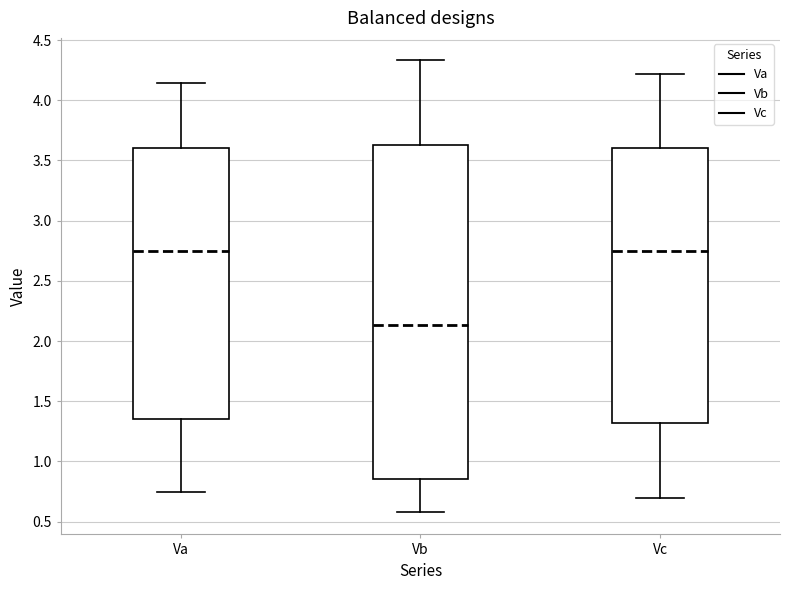

Which box's median line is the lowest?

Vb